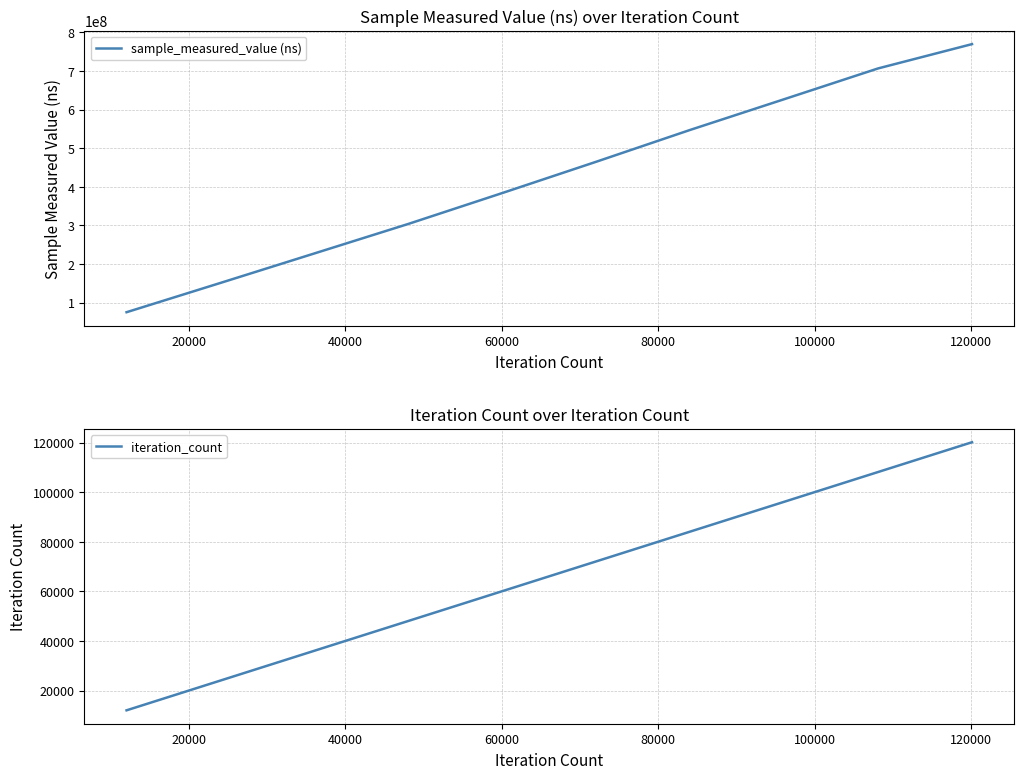

True or false: iteration_count and sample_measured_value (ns) cross at least once.

False